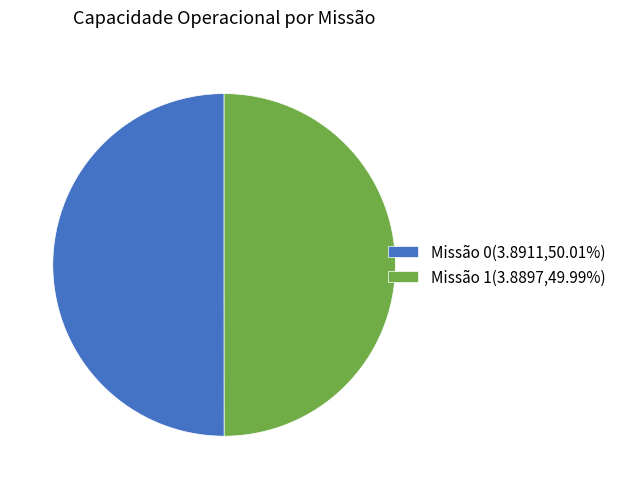

What is the ratio of the value at Missão 0(3.8911,50.01%) to the value at Missão 1(3.8897,49.99%)?

1.0